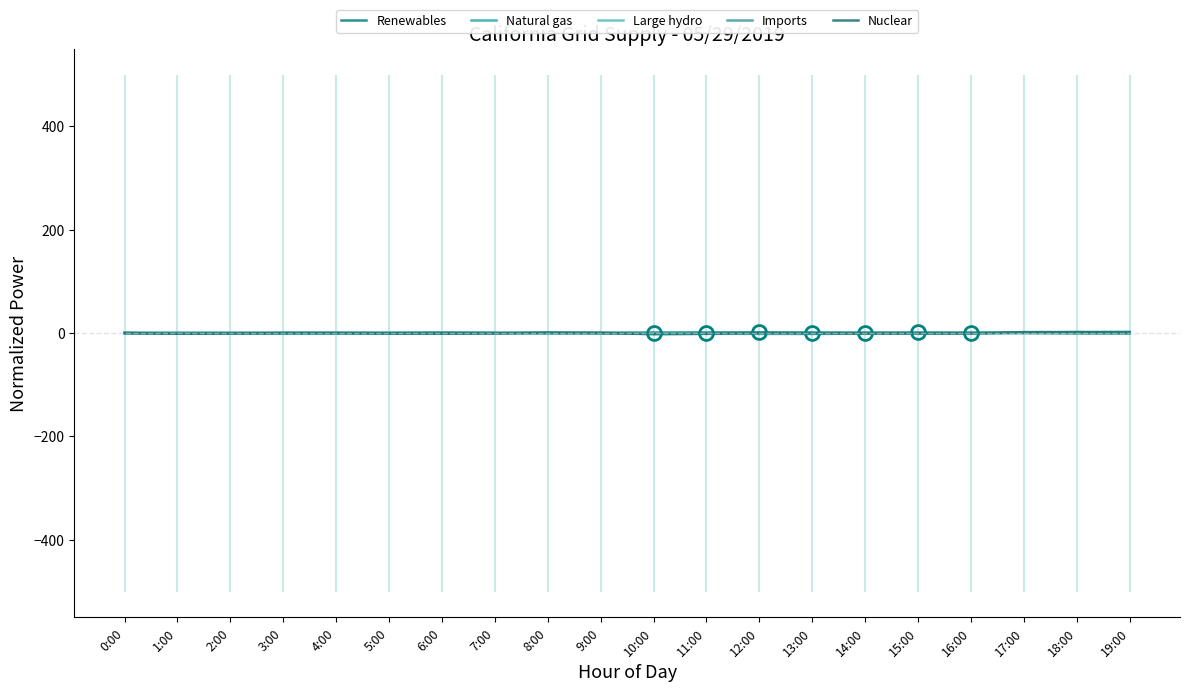

At which category is the sum across all series the highest?

19:00